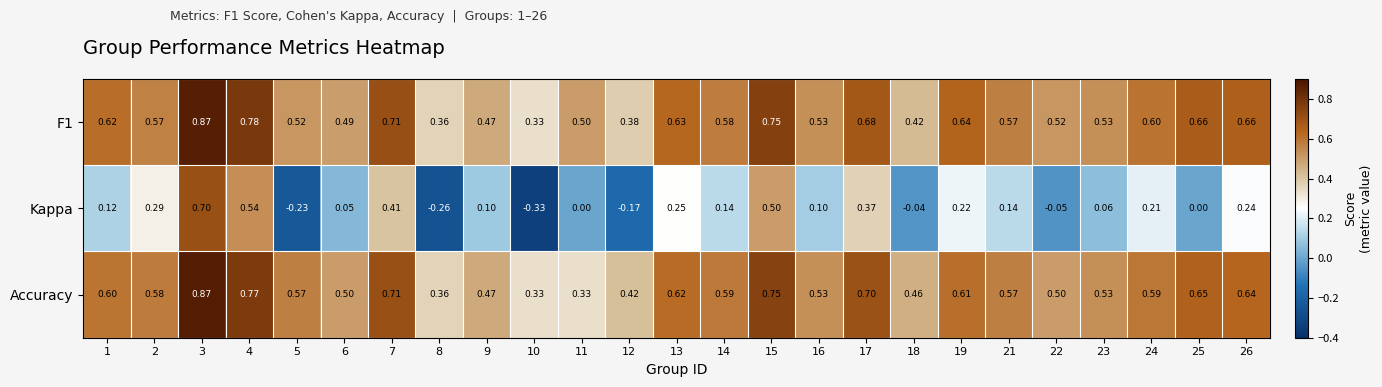

Which series has the largest range (max minus min)?

Kappa